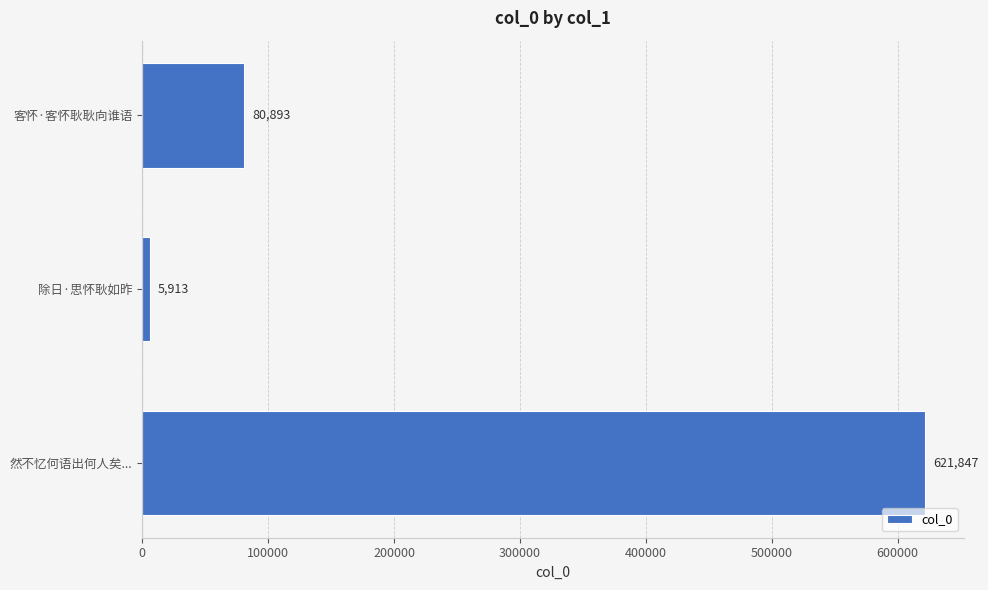

At which label is the value closest to 313880?

客怀·客怀耿耿向谁语